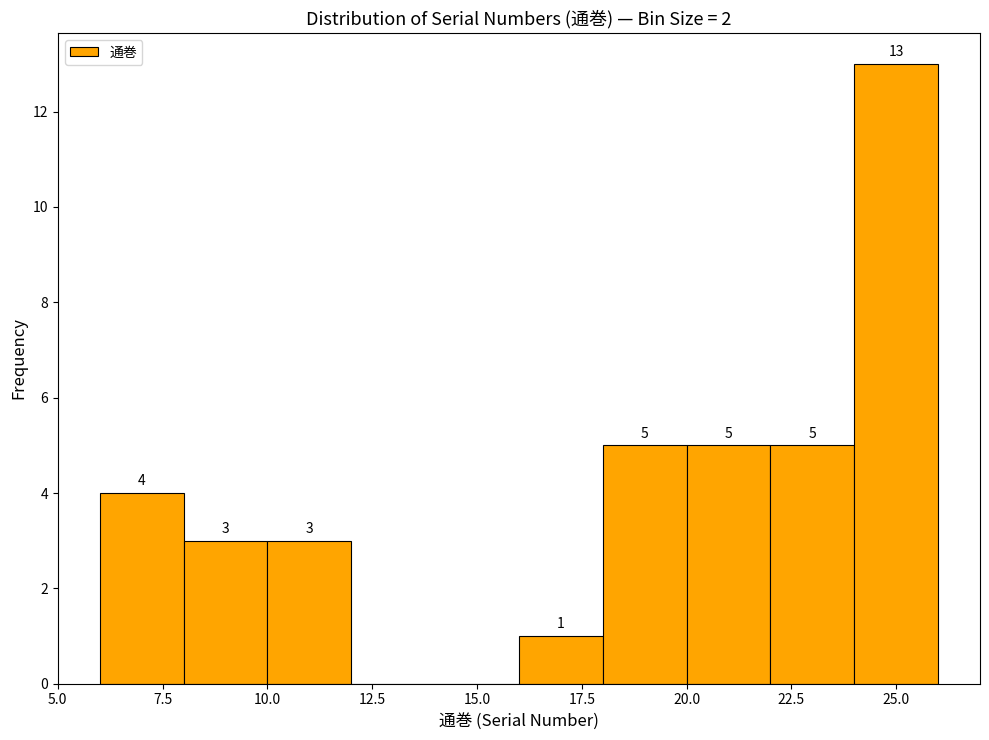

Which range on the x-axis has the tallest bar?

24 to 26